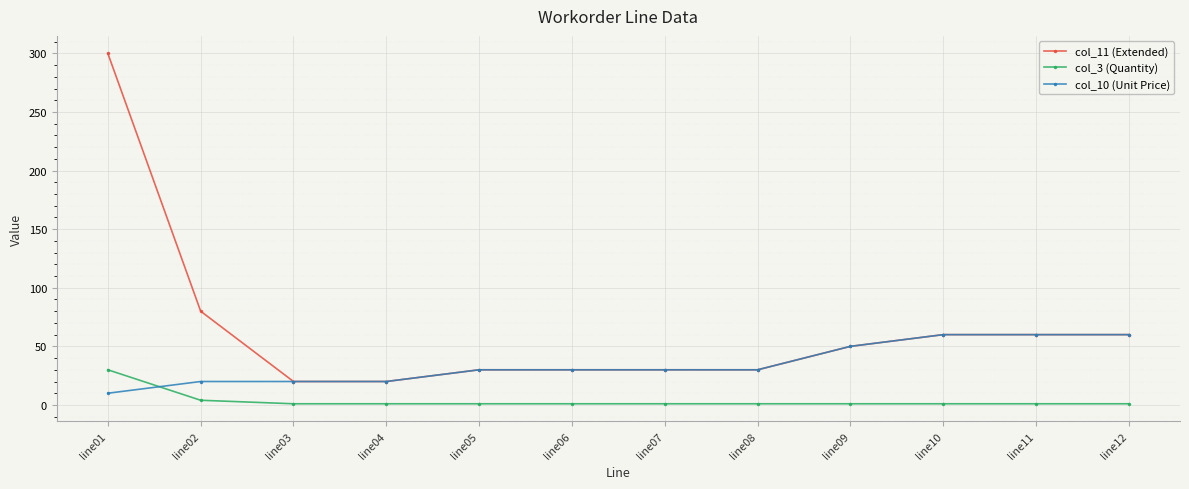

Which series has the widest spread of values?

col_11 (Extended)